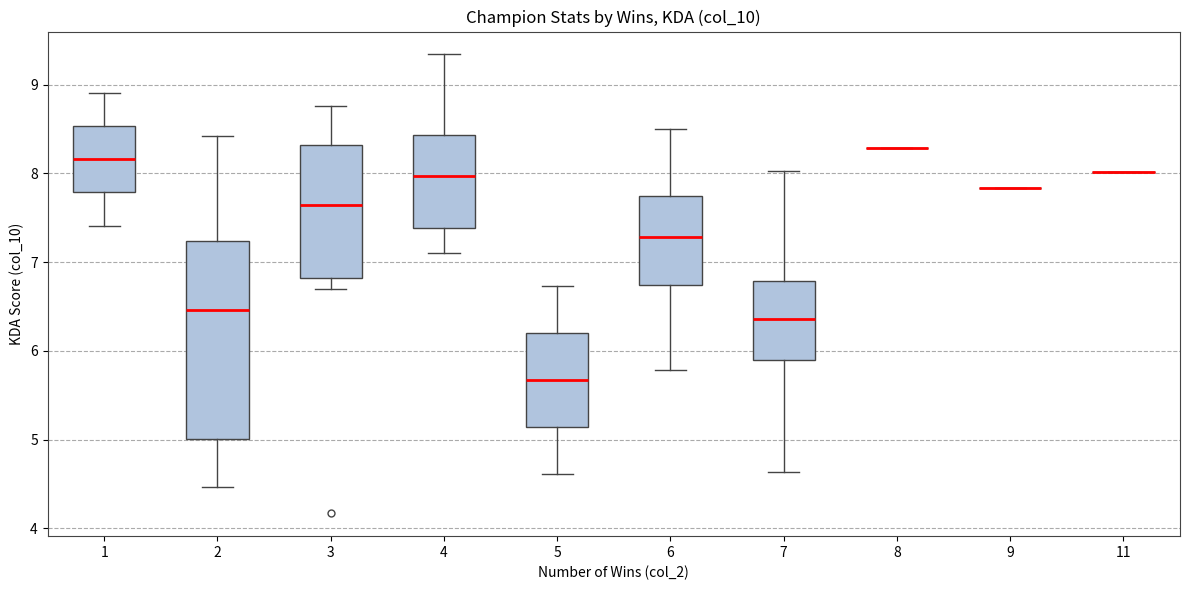

Reading left to right, read every box against the y-axis: the position of its median line, the range the box covers, and the ends of its whiskers. The values are not printed on the chart, so give them approximately, as read against the axis.

1: median 8.2, box 7.8 to 8.5, whiskers 7.4 to 8.9
2: median 6.5, box 5.0 to 7.2, whiskers 4.5 to 8.4
3: median 7.6, box 6.8 to 8.3, whiskers 6.7 to 8.8
4: median 8.0, box 7.4 to 8.4, whiskers 7.1 to 9.3
5: median 5.7, box 5.1 to 6.2, whiskers 4.6 to 6.7
6: median 7.3, box 6.7 to 7.8, whiskers 5.8 to 8.5
7: median 6.4, box 5.9 to 6.8, whiskers 4.6 to 8.0
8: box collapsed to a line at 8.3, whiskers 8.3 to 8.3
9: box collapsed to a line at 7.8, whiskers 7.8 to 7.8
11: box collapsed to a line at 8.0, whiskers 8.0 to 8.0